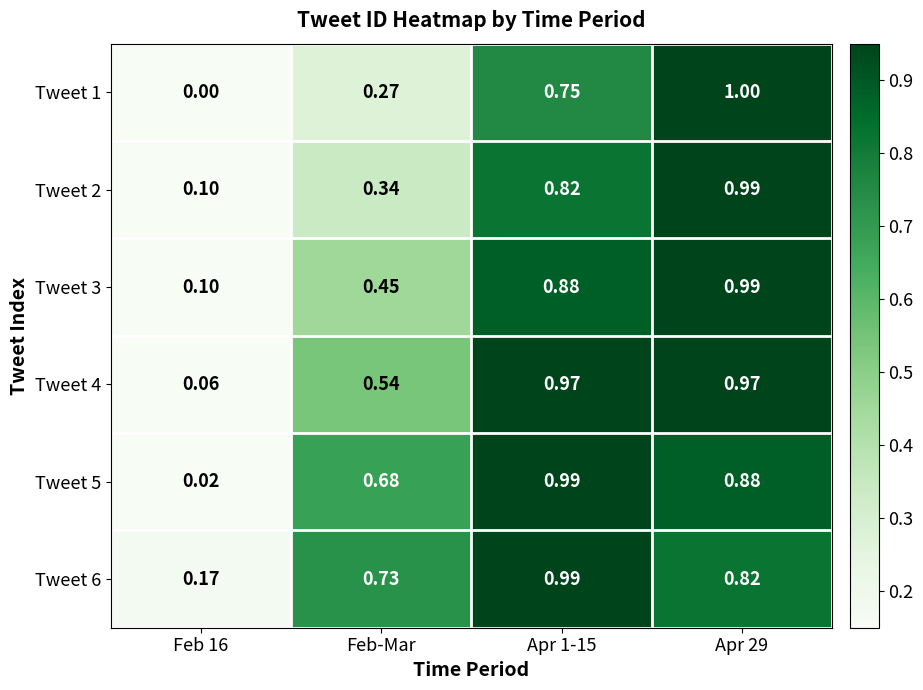

Is the value of Tweet 5 at Apr 1-15 greater than the value of Tweet 6 at Feb-Mar?

Yes